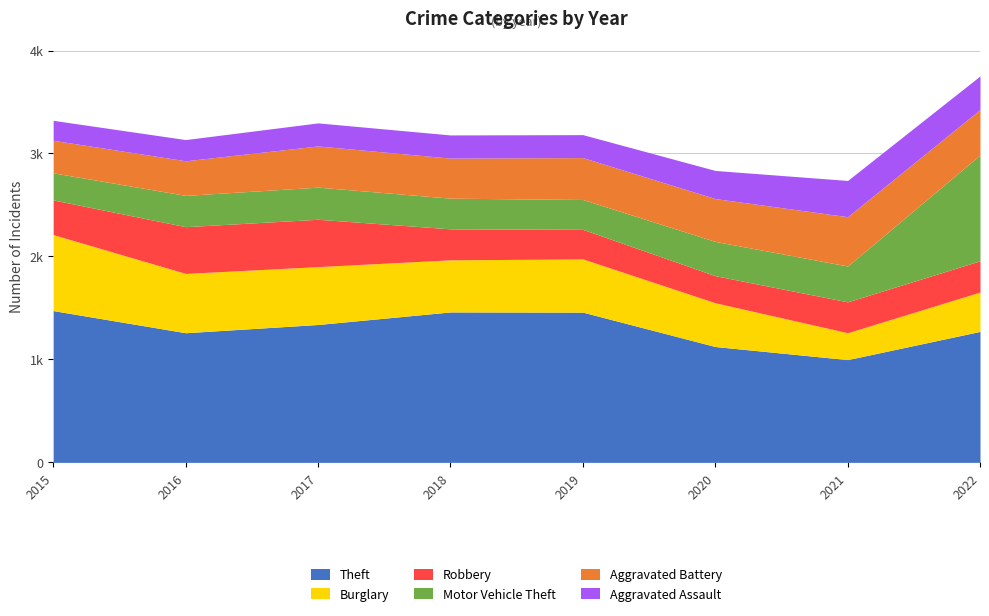

The value of Robbery at 2015 is 337. True or false?

True